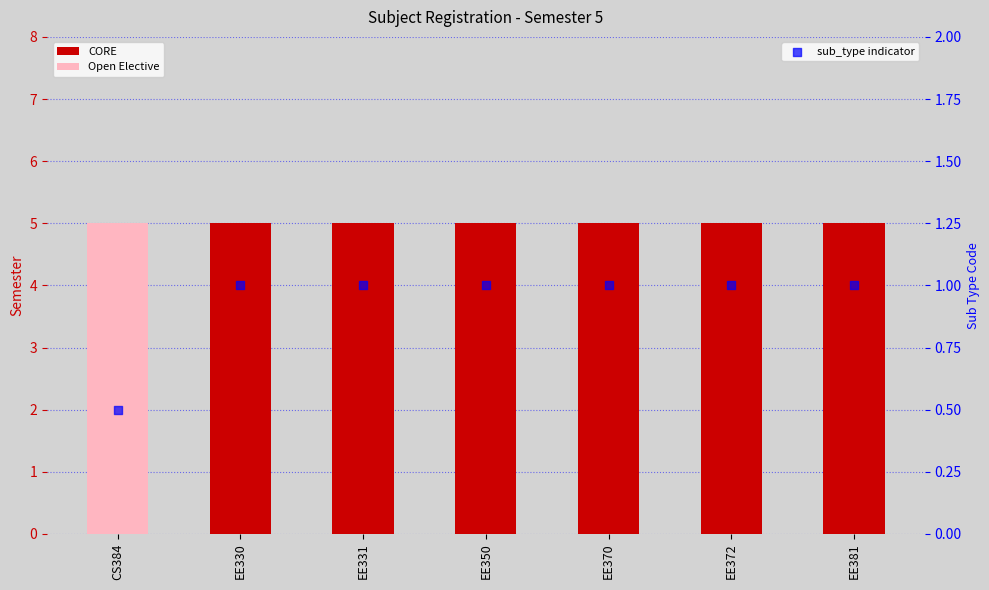

Which series contains the highest Y value?

CORE